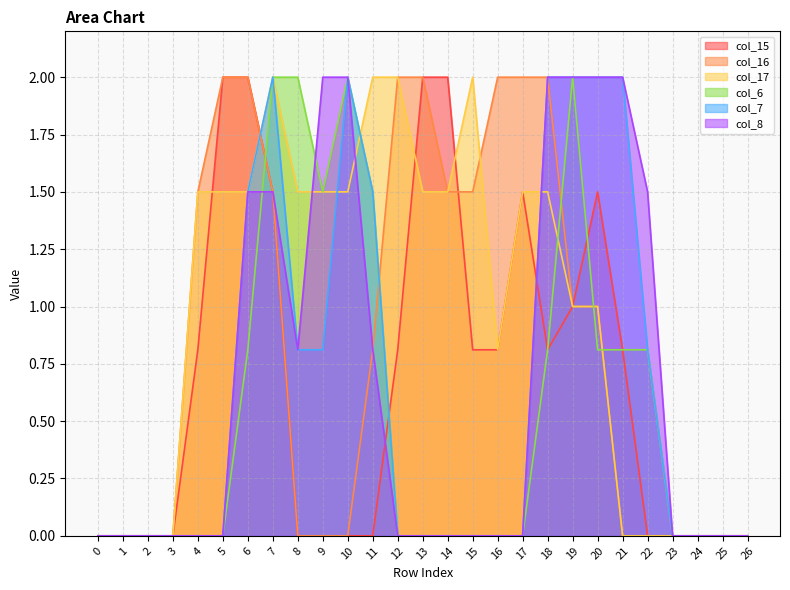

True or false: col_6 and col_7 intersect in this chart.

False